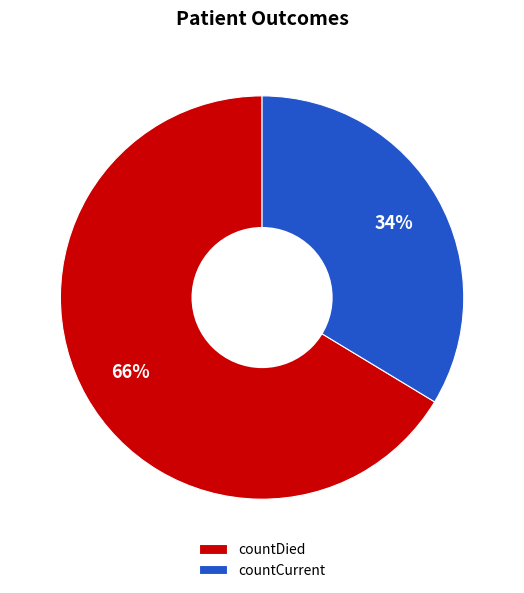

Do countDied and countCurrent together represent more than half of the pie?

Yes